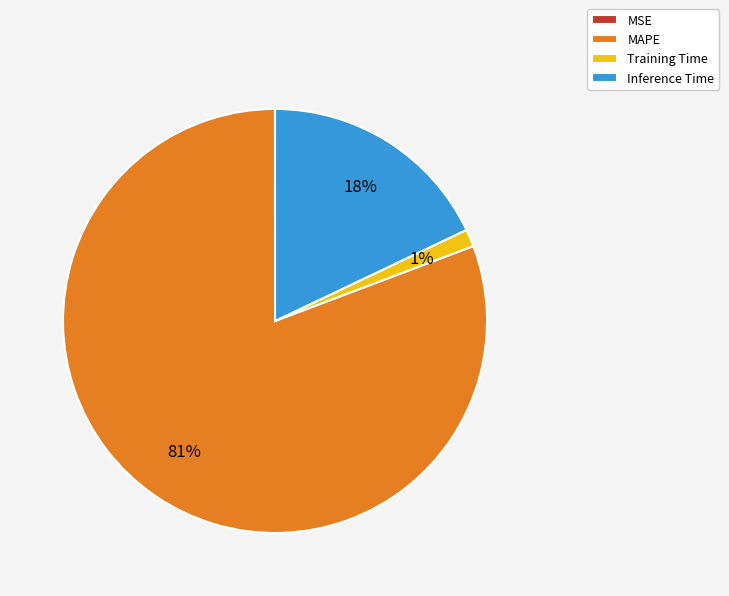

Which slice is the largest?

MAPE